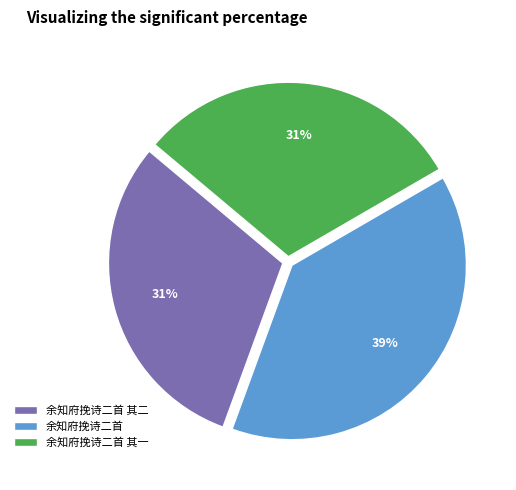

Approximately how many times larger is the value at 余知府挽诗二首 compared to 余知府挽诗二首 其一?

1.3